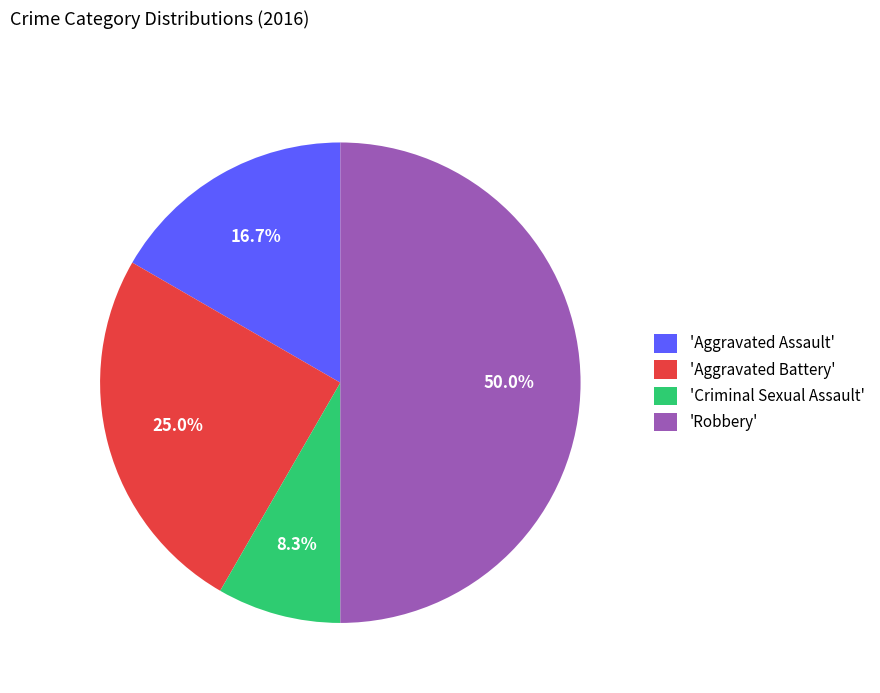

How many slices are in this pie chart?

4